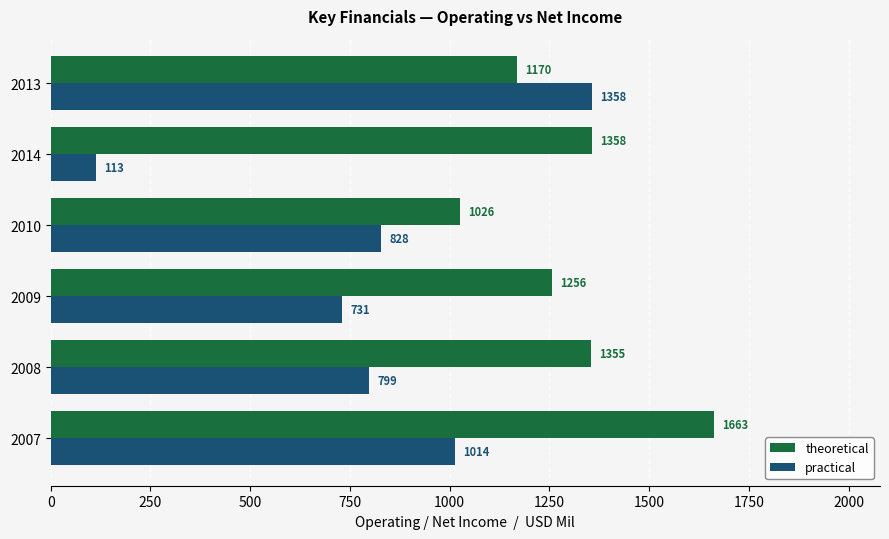

Which series has the largest total across all categories?

theoretical